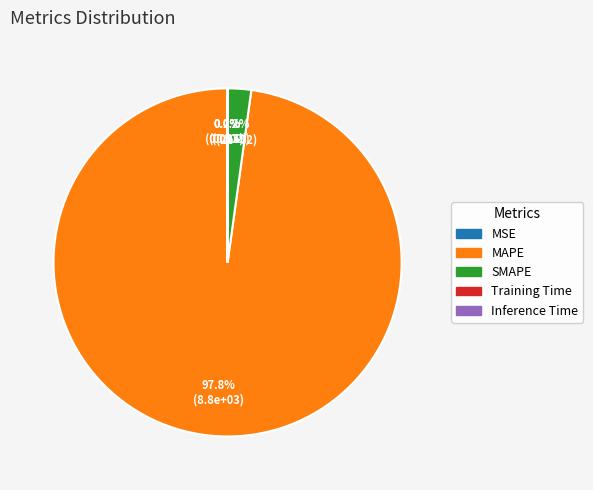

How much of the chart is everything except SMAPE?

97.8%